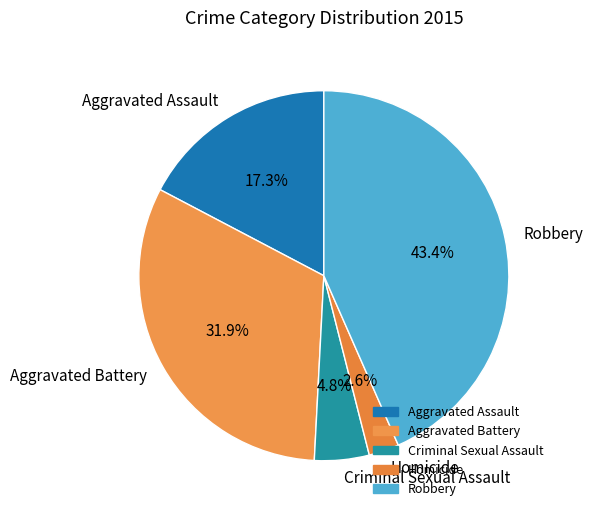

How many slices are in this pie chart?

5